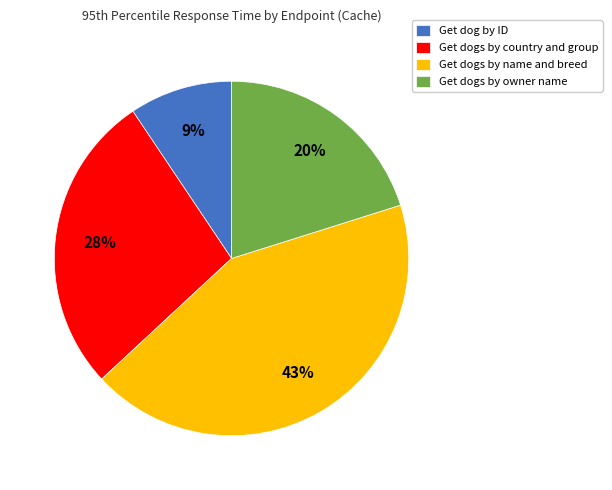

What percentage is the Get dogs by owner name slice, to the nearest percent?

20%